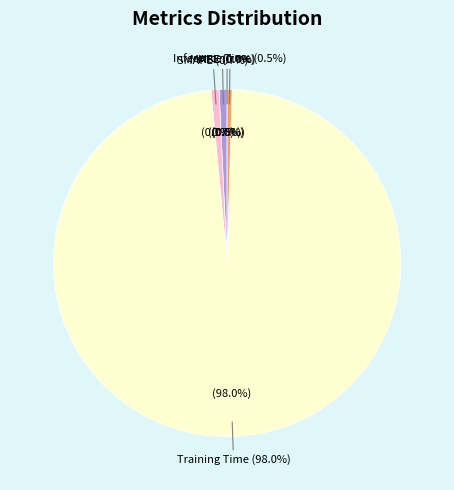

What is the largest slice in the pie chart?

Training Time